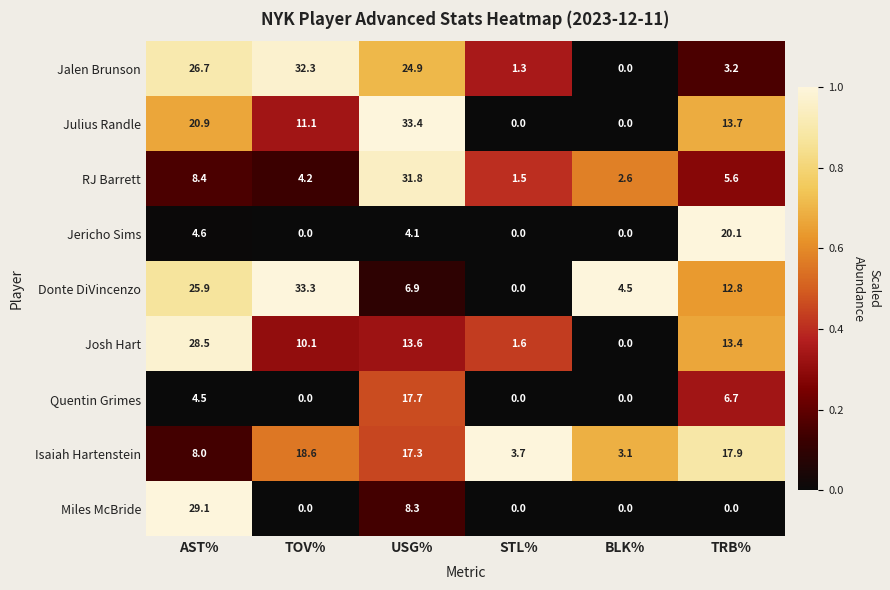

At which category is the sum across all series the highest?

USG%